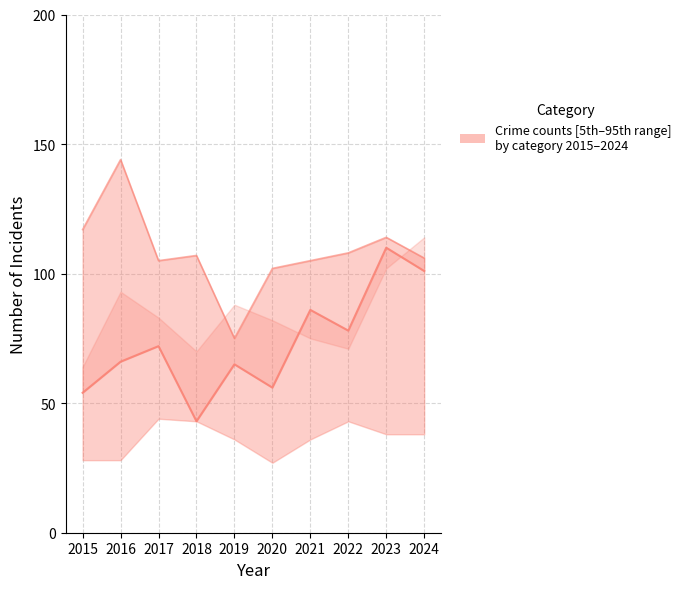

How many data points does each series have?

10